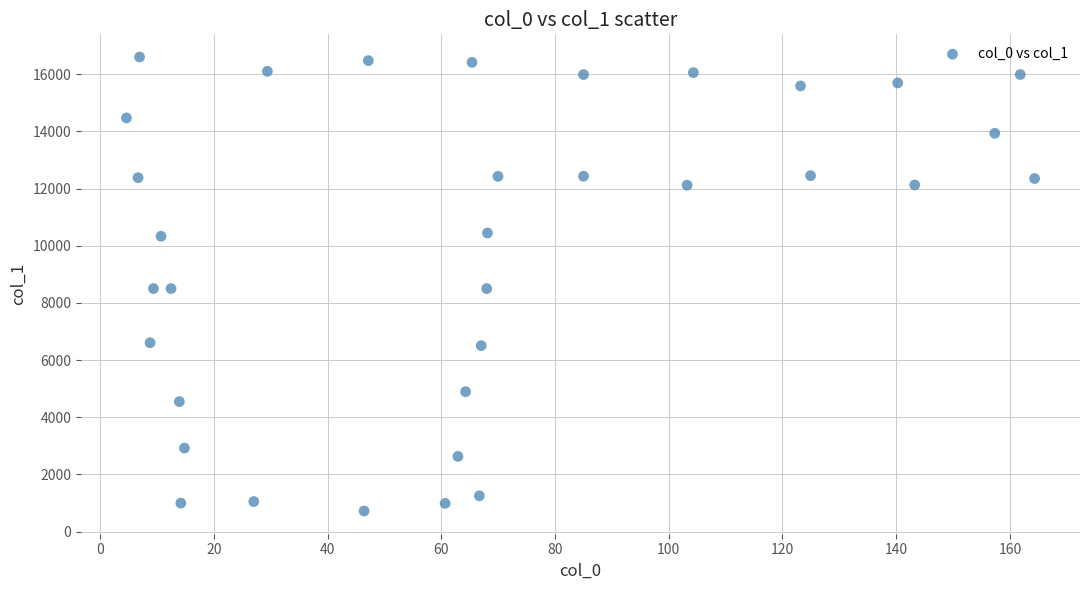

What is the range of X values (max minus min)?

159.8